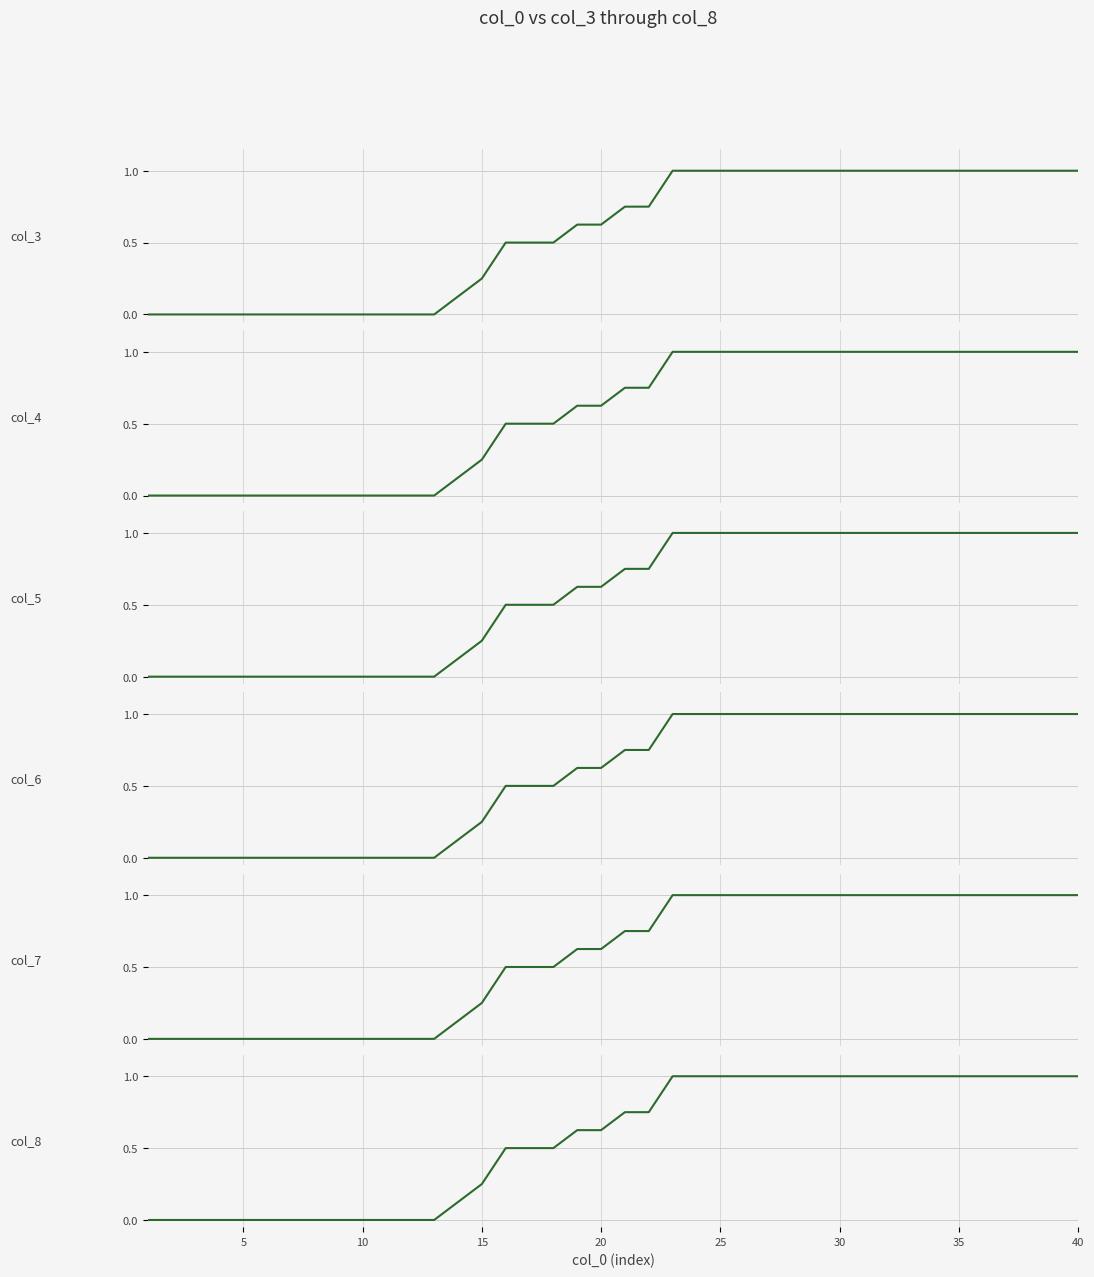

Count the col_8 values in the range 0 to 1.

40